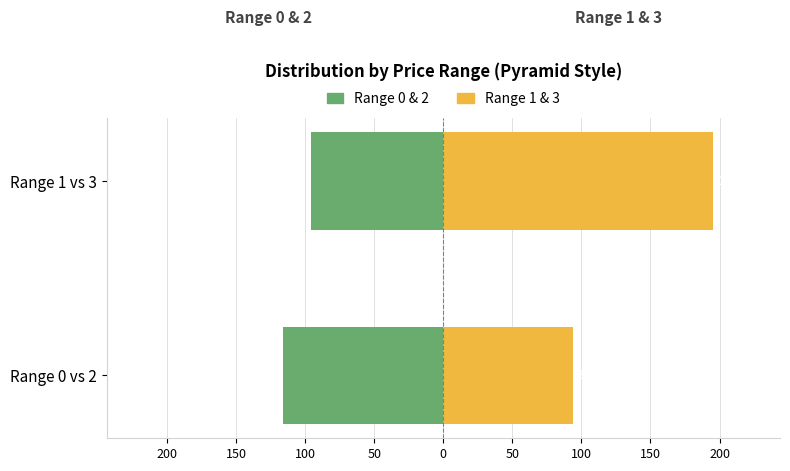

Is it true that Price Range 1 & 3 equals 195 at Range 1 vs 3?

True